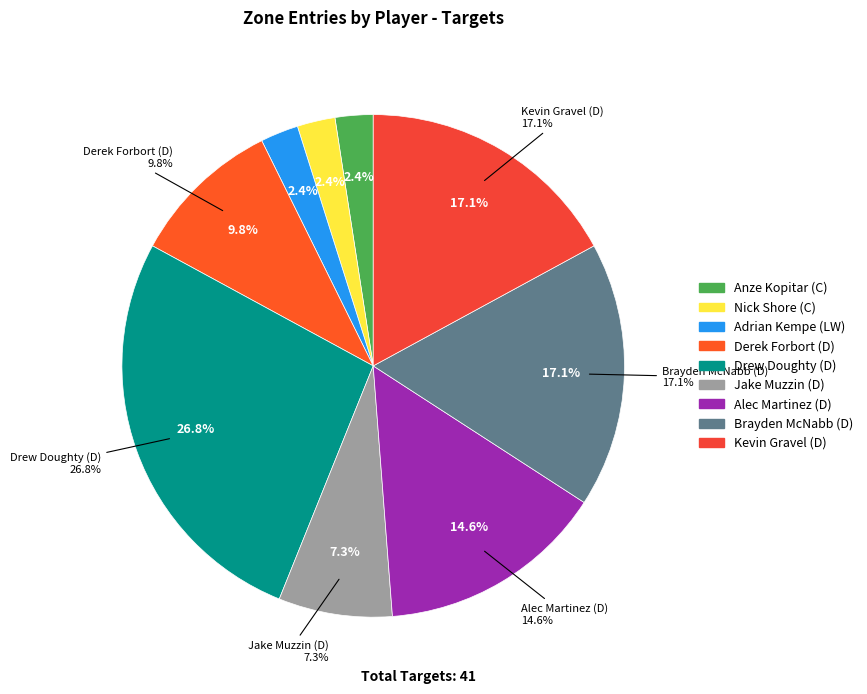

Which slice is the largest?

Drew Doughty (D)